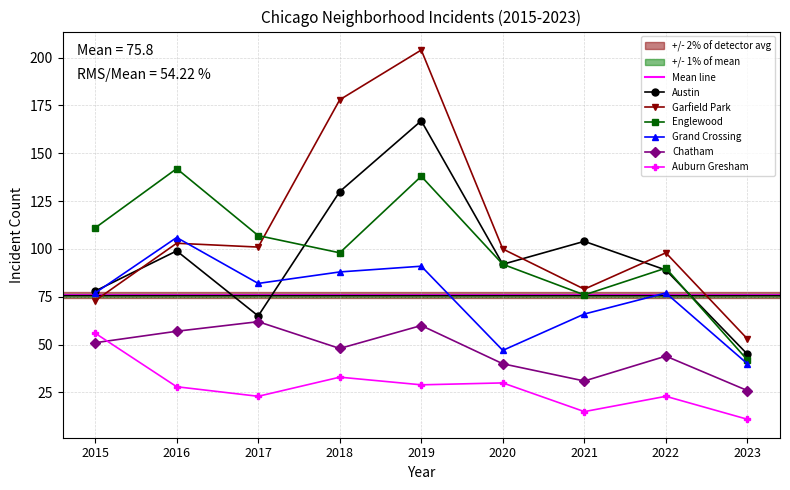

How many distinct data groups are displayed?

6